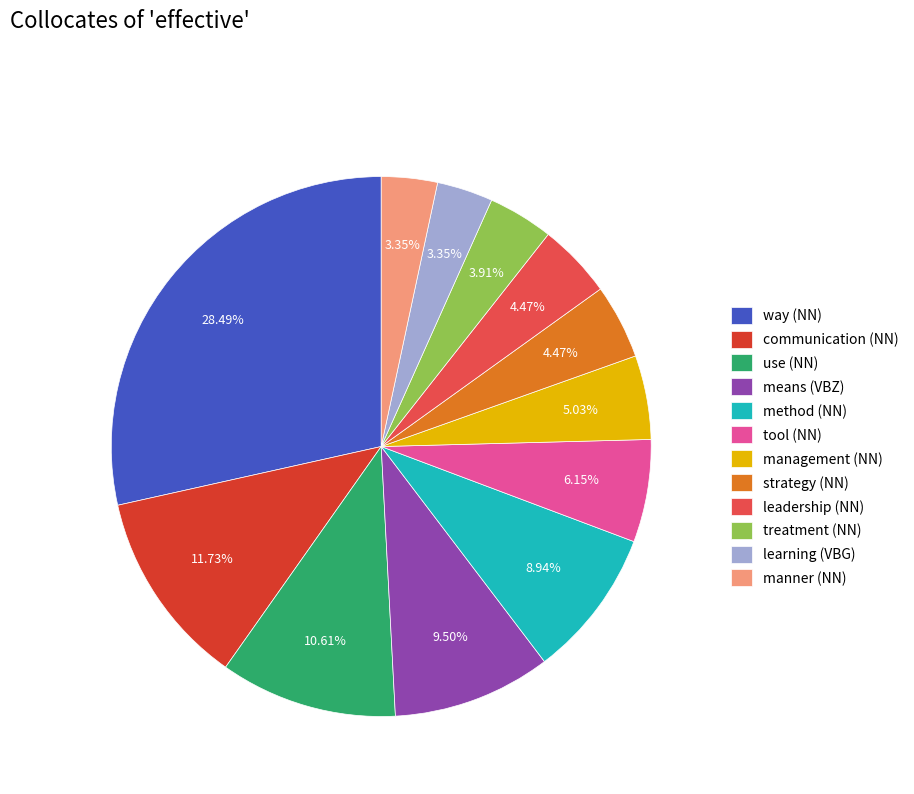

To the nearest percent, what is the average slice percentage?

8%